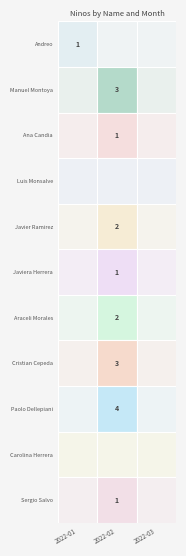

How many values in Araceli Morales are above zero?

1